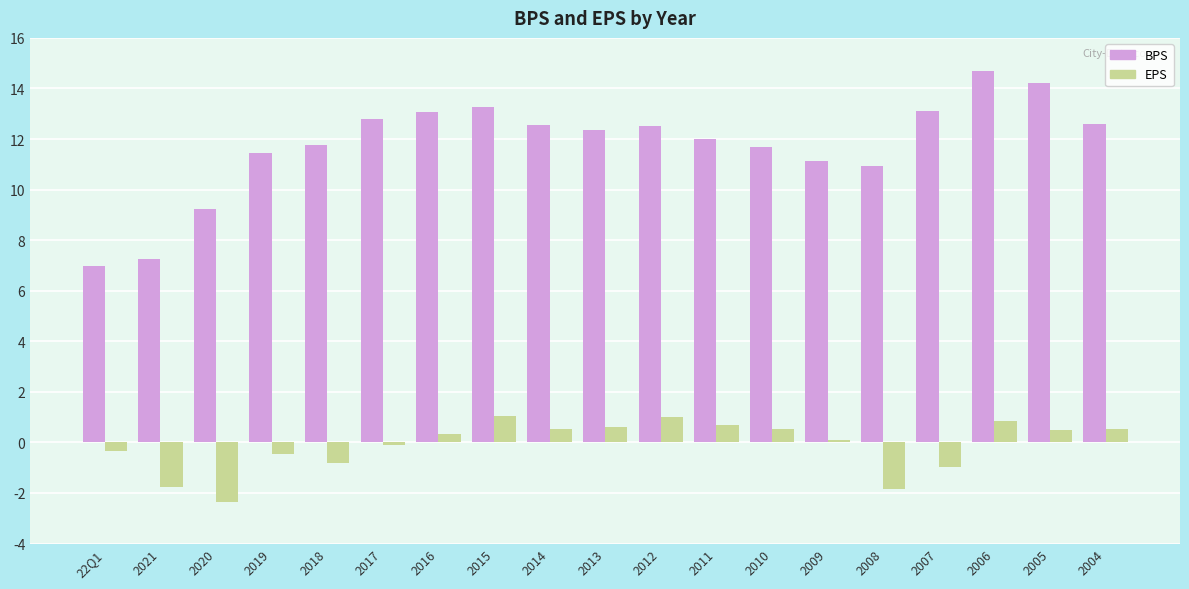

True or false: BPS has a value of 22.5 at 2016.

False